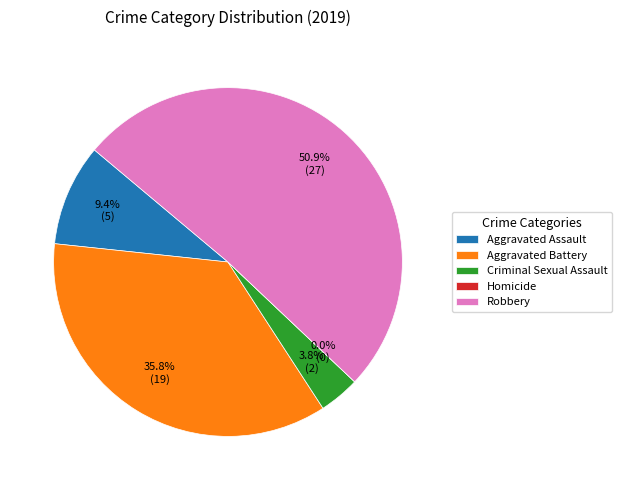

What is the total percentage of Aggravated Assault and Aggravated Battery?

45.3%